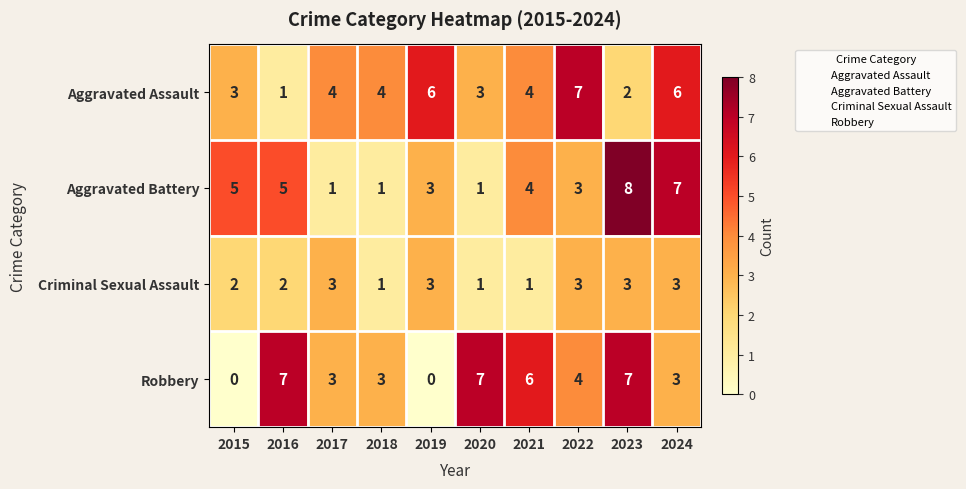

True or false: Aggravated Assault has a value of 2 at 2023.

True